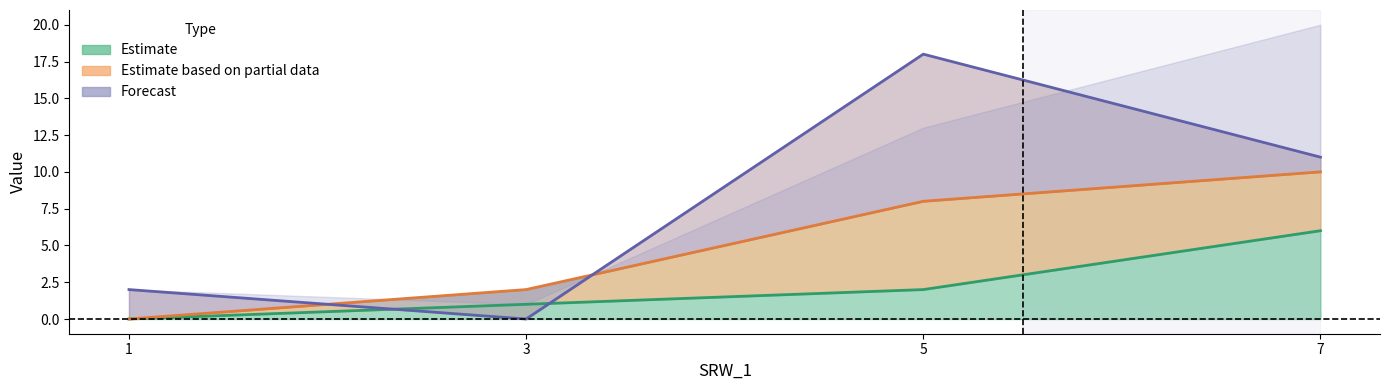

Reading right to left, transcribe all the data shown in this chart.

Estimate: 6	2	1	0
Estimate based on partial data: 10	8	2	0
Forecast: 11	18	0	2